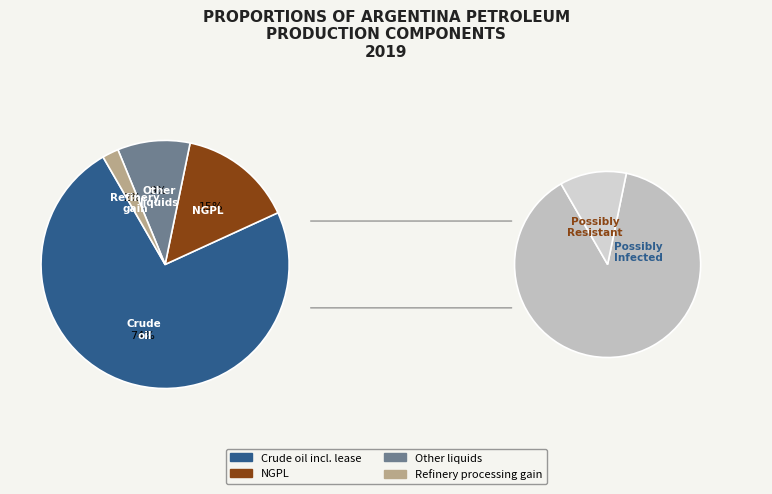

True or false: Crude oil including lease accounts for 84% of the total.

False